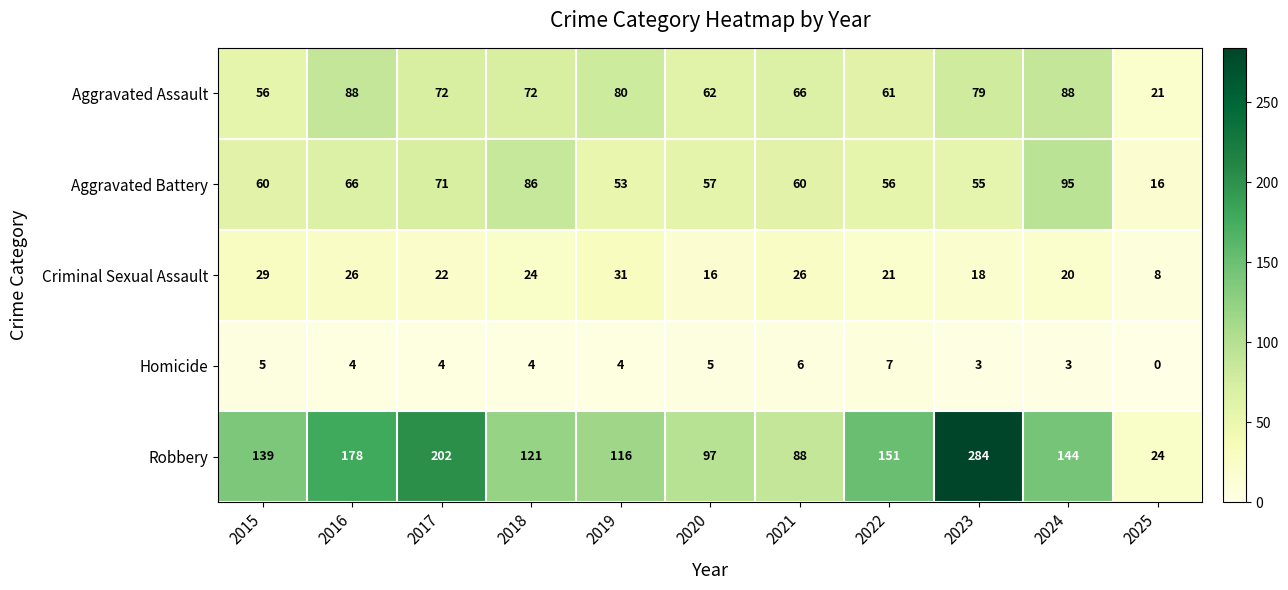

Rank the series by their maximum value, from highest to lowest.

Robbery, Aggravated Battery, Aggravated Assault, Criminal Sexual Assault, Homicide